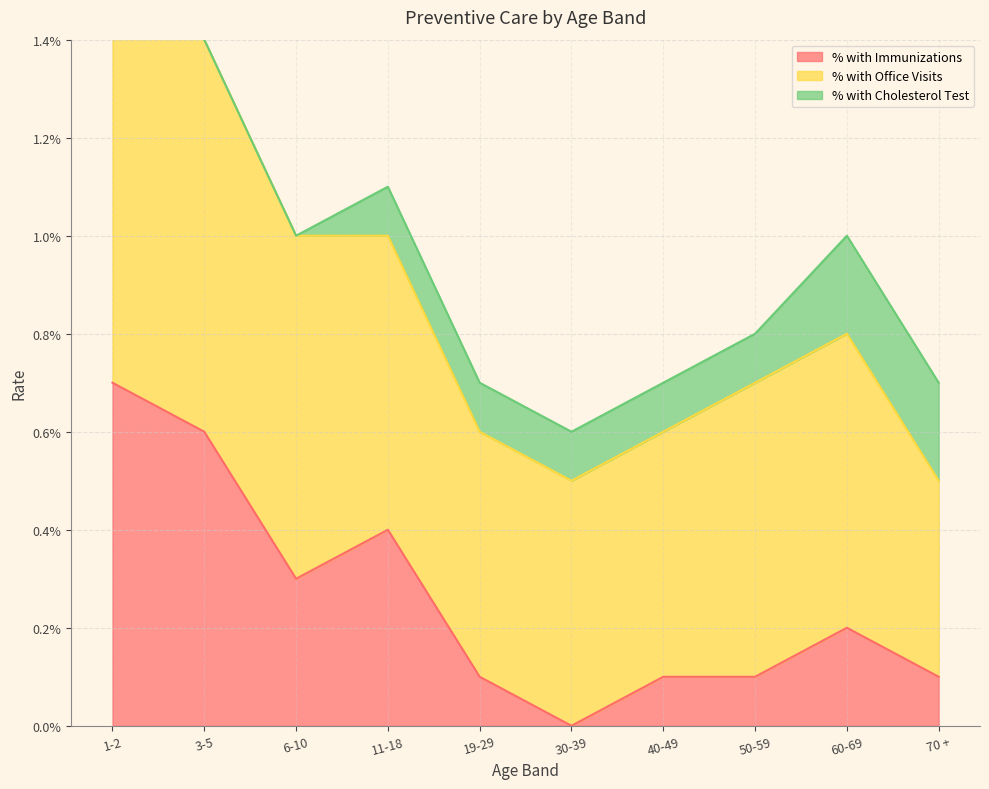

The % with Cholesterol Test series shows 0.0 at 19-29. True or false?

False